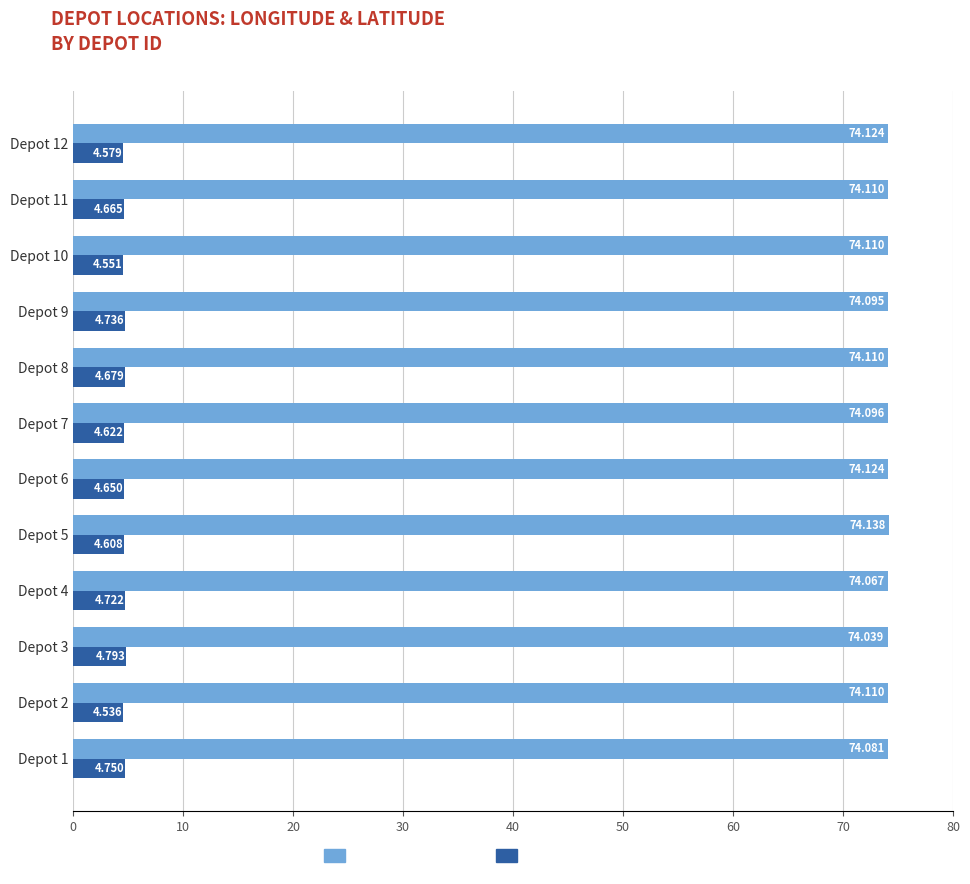

At which category is the sum across all series the highest?

Depot 3